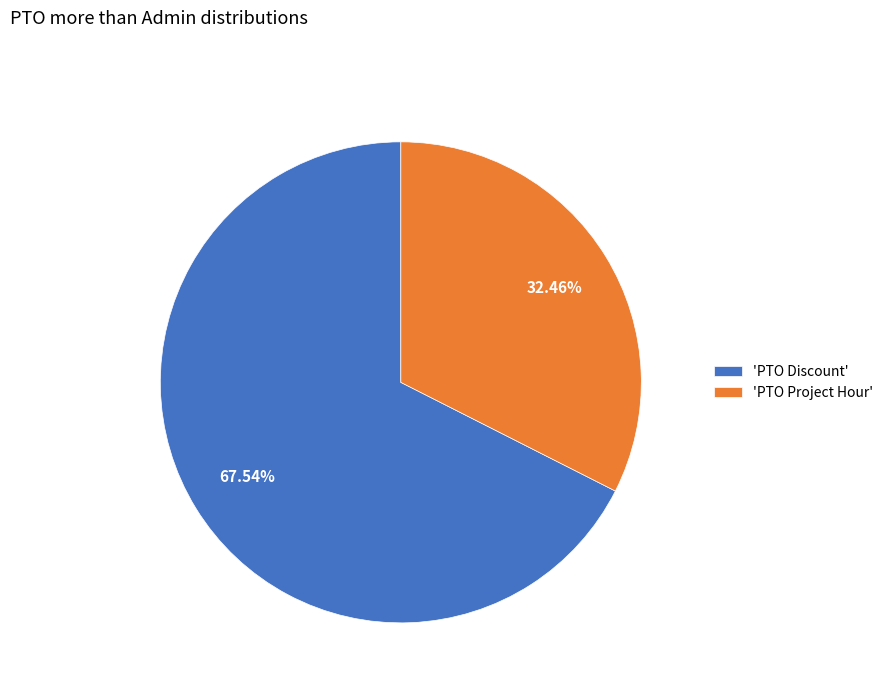

To the nearest percent, what is the difference between the largest and smallest slice percentages?

35%